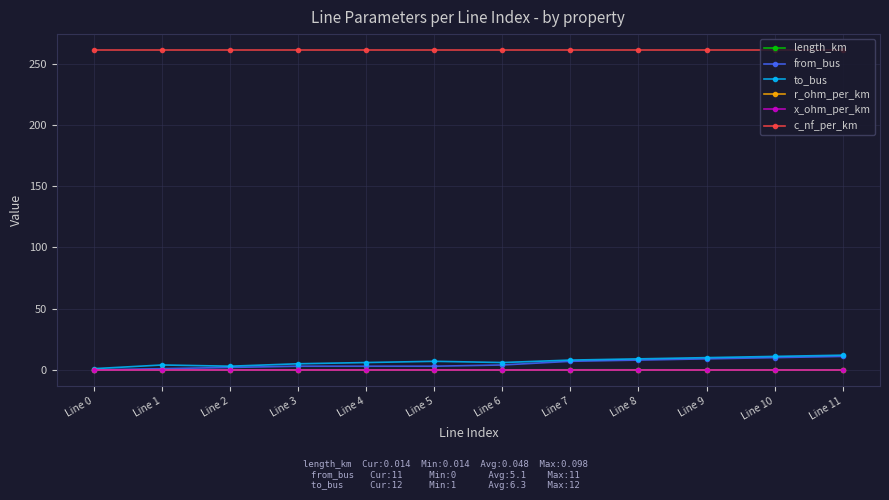

How many categories are shown in the chart?

12